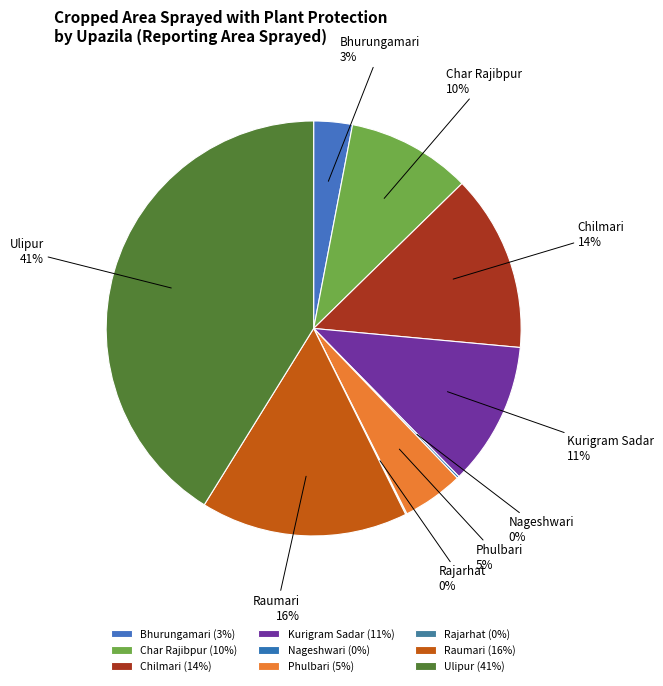

The Ulipur slice represents 36% of the pie. True or false?

False